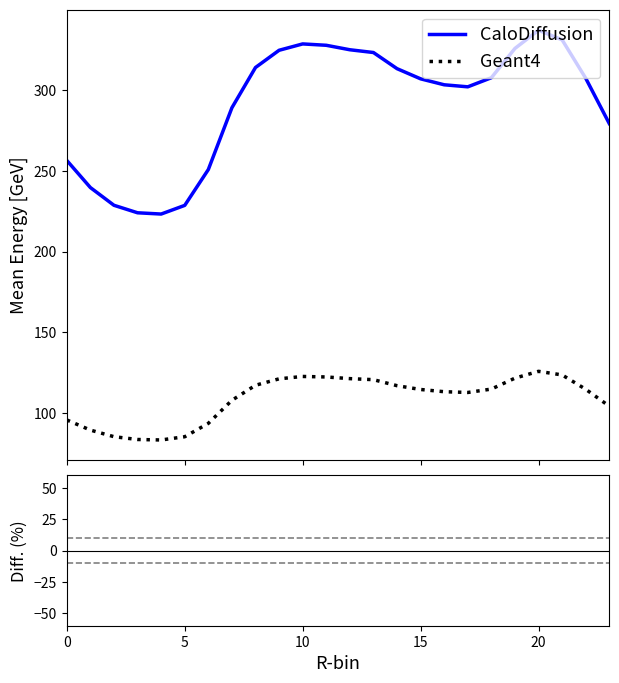

Reading left to right, list all the values displayed in this chart.

CaloDiffusion: 256.5	239.7	228.7	224.1	223.3	228.7	250.9	289.1	314.1	324.7	328.7	327.8	325.1	323.3	313.4	307.1	303.4	302.1	307.7	325.9	337.2	331.2	307.4	279.3
Geant4: 95.8	89.5	85.4	83.7	83.4	85.4	93.7	107.9	117.3	121.2	122.7	122.4	121.4	120.7	117.0	114.6	113.3	112.8	114.9	121.7	125.9	123.6	114.8	104.3
Diff. (%): 167.9	167.9	167.9	167.9	167.9	167.9	167.9	167.9	167.9	167.9	167.9	167.9	167.9	167.9	167.9	167.9	167.9	167.9	167.9	167.9	167.9	167.9	167.9	167.9